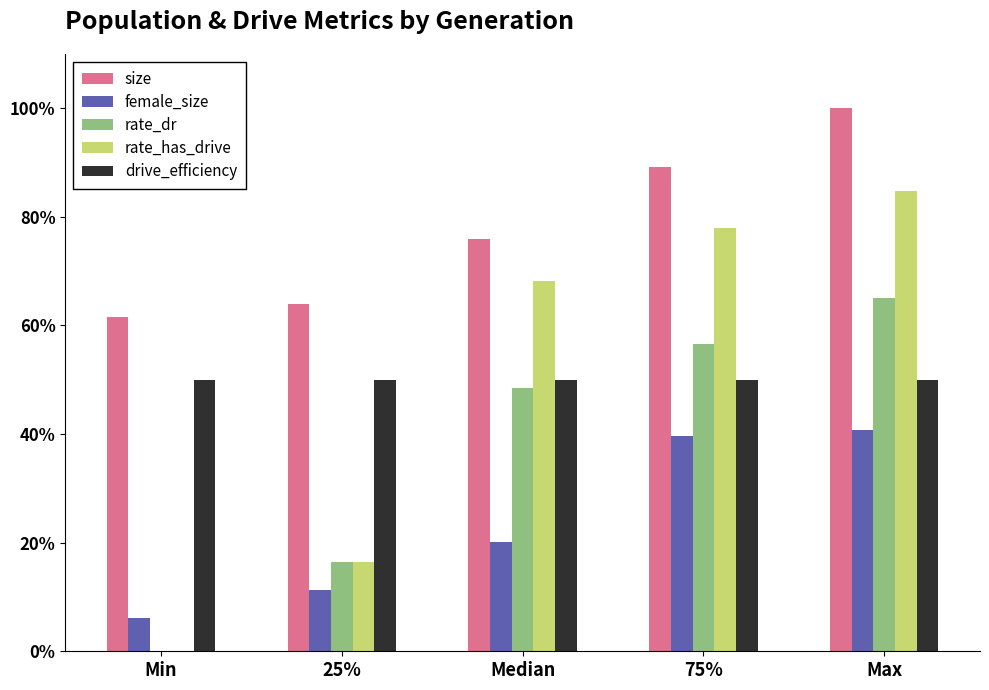

Reading right to left, list all the values displayed in this chart.

size: Max=100.0	75%=89.2	Median=76.0	25%=64.0	Min=61.5
female_size: Max=40.7	75%=39.6	Median=20.1	25%=11.3	Min=6.1
rate_dr: Max=65.0	75%=56.5	Median=48.5	25%=16.4	Min=0.0
rate_has_drive: Max=84.8	75%=78.0	Median=68.1	25%=16.4	Min=0.0
drive_efficiency: Max=50.0	75%=50.0	Median=50.0	25%=50.0	Min=50.0